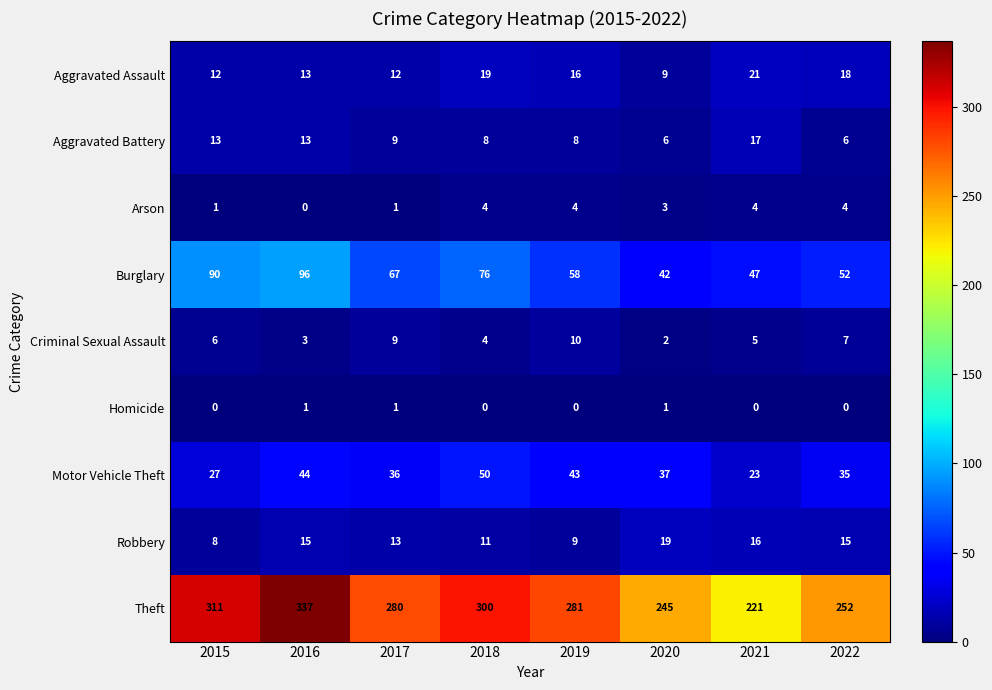

What is the spread (max minus min) of values at 2020?

244